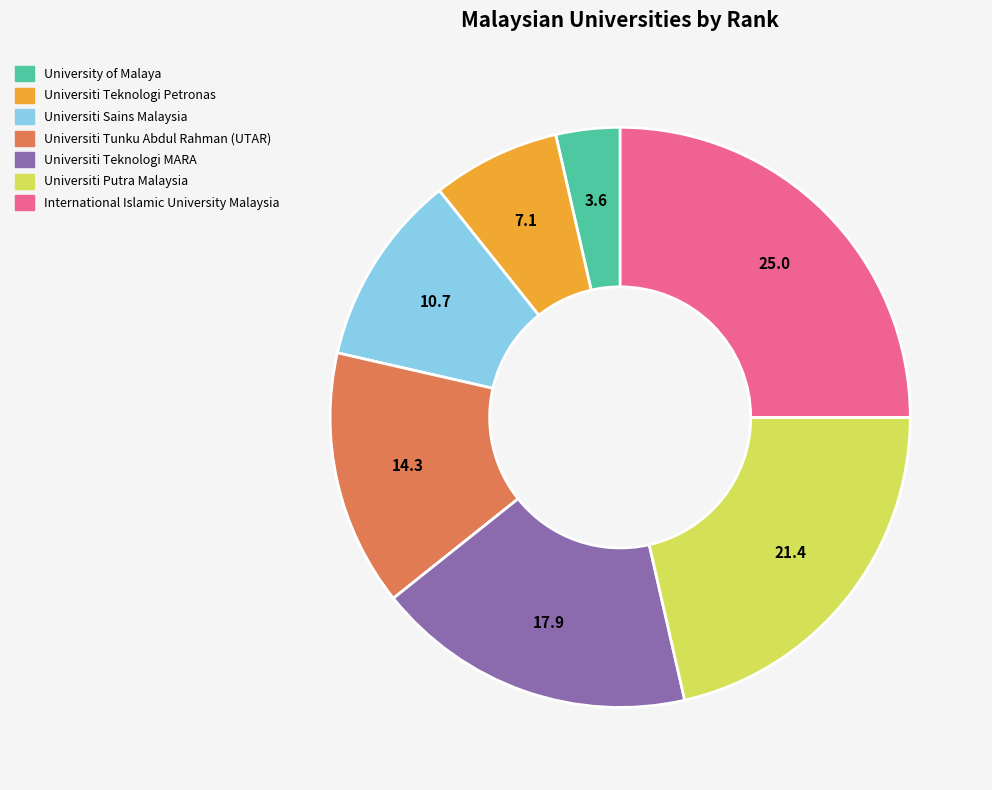

True or false: University of Malaya accounts for 4% of the total.

True